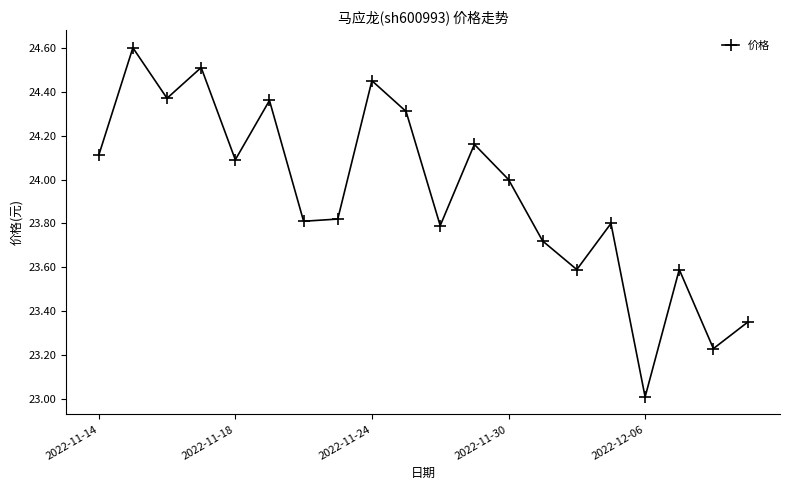

What is the average value?

23.9